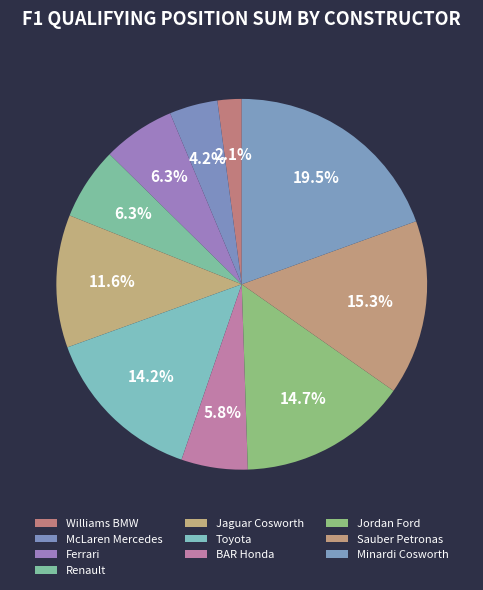

Rank the categories by value from lowest to highest.

Williams BMW, McLaren Mercedes, BAR Honda, Ferrari, Renault, Jaguar Cosworth, Toyota, Jordan Ford, Sauber Petronas, Minardi Cosworth